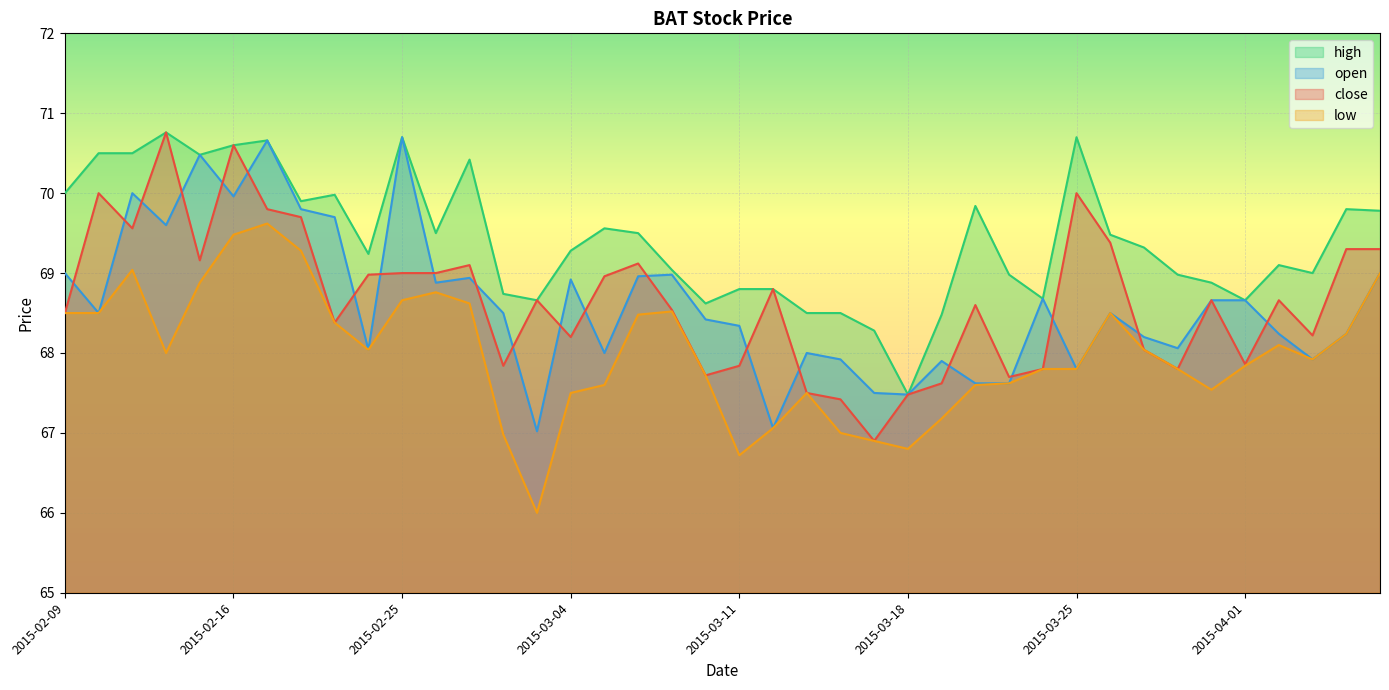

True or false: open and high intersect in this chart.

False